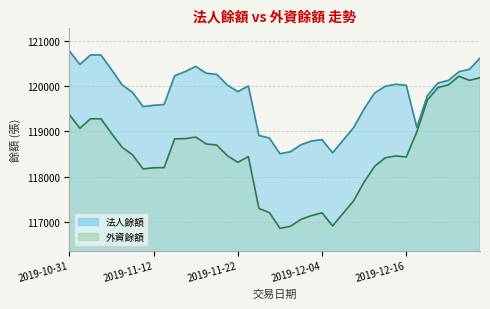

At how many categories does at least one series exceed 118839?

33